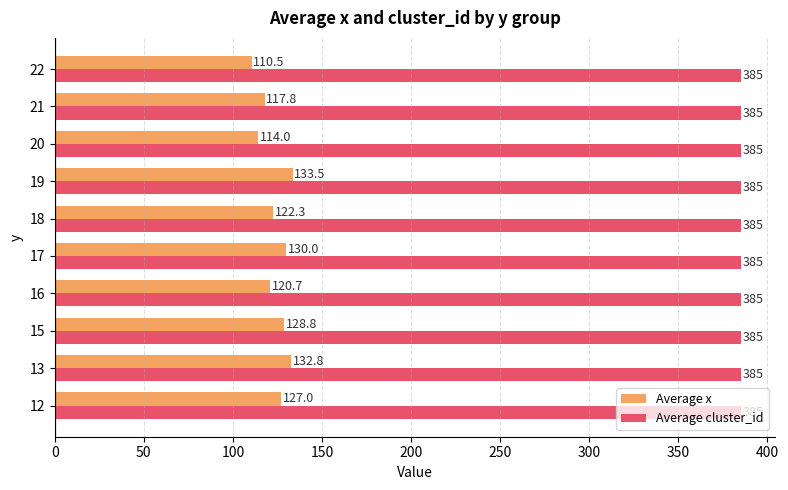

Which series has the largest total across all categories?

Average cluster_id